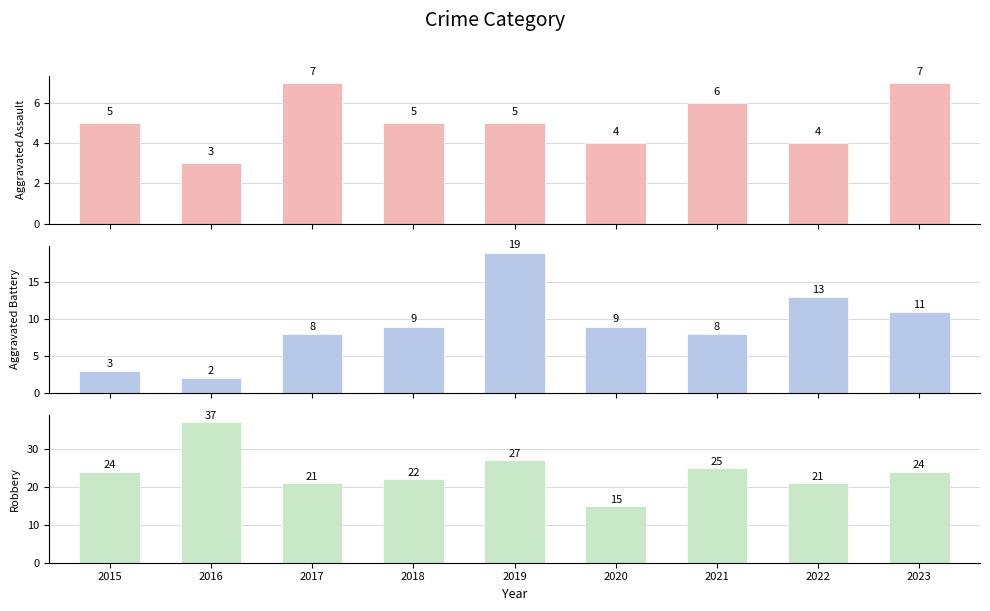

What is the difference between the Aggravated Battery values at 2016 and 2019?

17